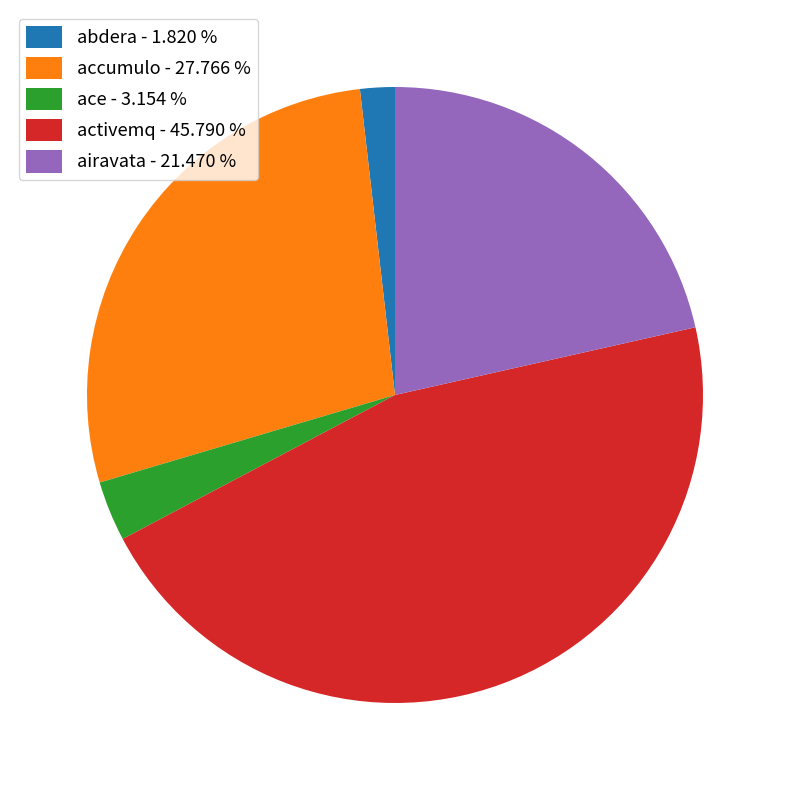

Rank the categories by value from highest to lowest.

activemq, accumulo, airavata, ace, abdera